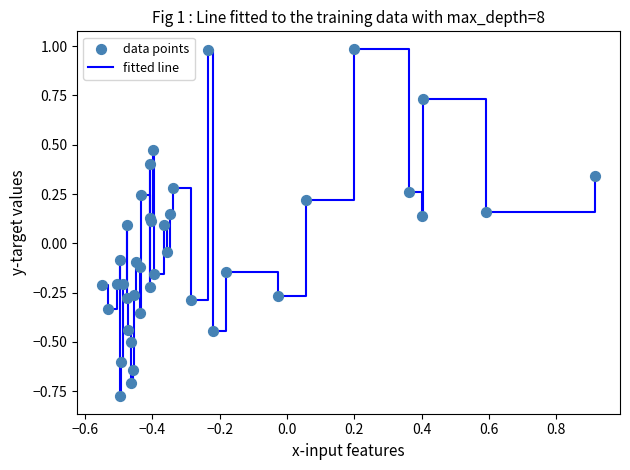

What is the maximum value shown in the chart?

1.0